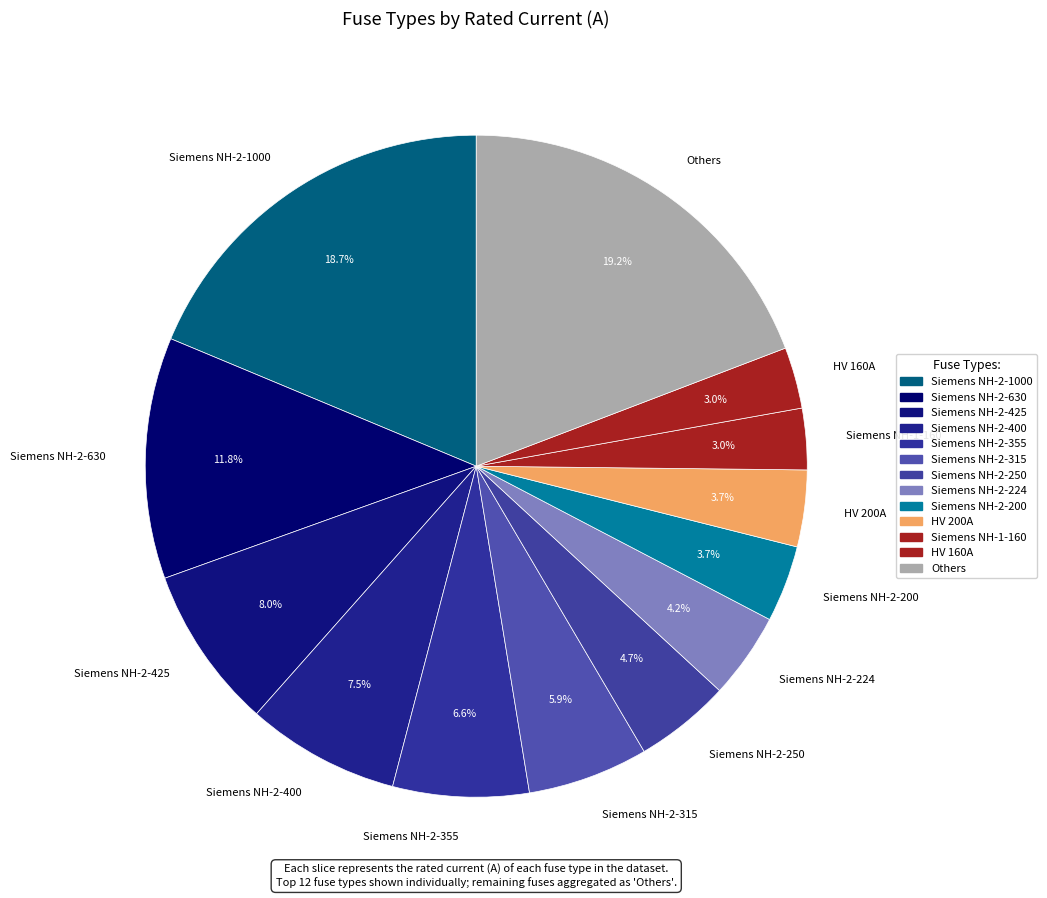

What is the ratio of the value at Siemens NH-2-250 to the value at Siemens NH-2-1000?

0.3